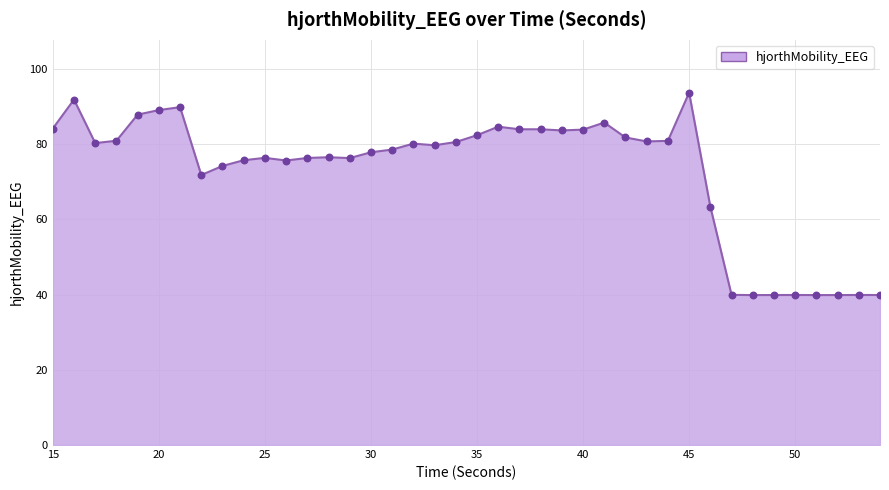

What is the smallest value displayed?

39.9